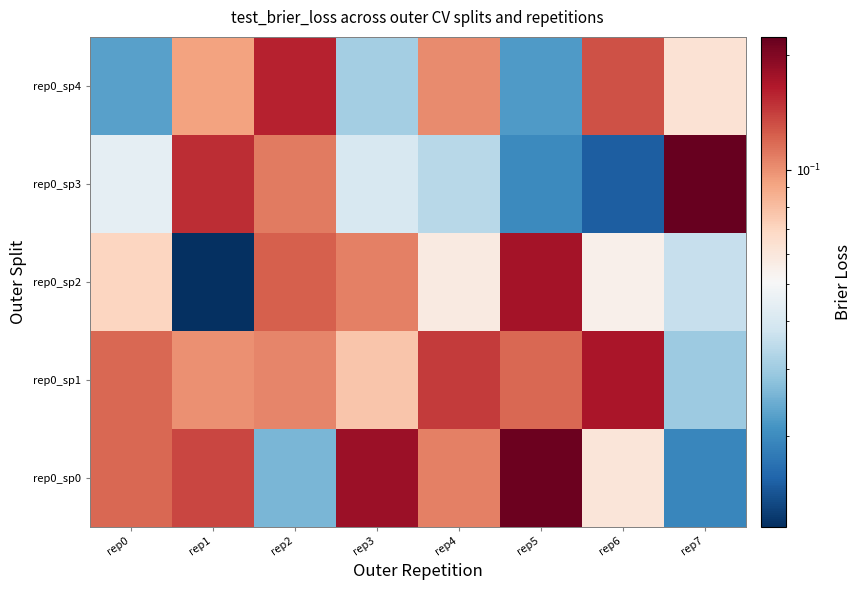

Reading left to right, extract all data points from this chart.

rep0_sp0: rep0=0.1	rep1=0.1	rep2=0.0	rep3=0.2	rep4=0.1	rep5=0.2	rep6=0.1	rep7=0.0
rep0_sp1: rep0=0.1	rep1=0.1	rep2=0.1	rep3=0.1	rep4=0.1	rep5=0.1	rep6=0.2	rep7=0.0
rep0_sp2: rep0=0.1	rep1=0.0	rep2=0.1	rep3=0.1	rep4=0.1	rep5=0.2	rep6=0.1	rep7=0.0
rep0_sp3: rep0=0.0	rep1=0.2	rep2=0.1	rep3=0.0	rep4=0.0	rep5=0.0	rep6=0.0	rep7=0.2
rep0_sp4: rep0=0.0	rep1=0.1	rep2=0.2	rep3=0.0	rep4=0.1	rep5=0.0	rep6=0.1	rep7=0.1